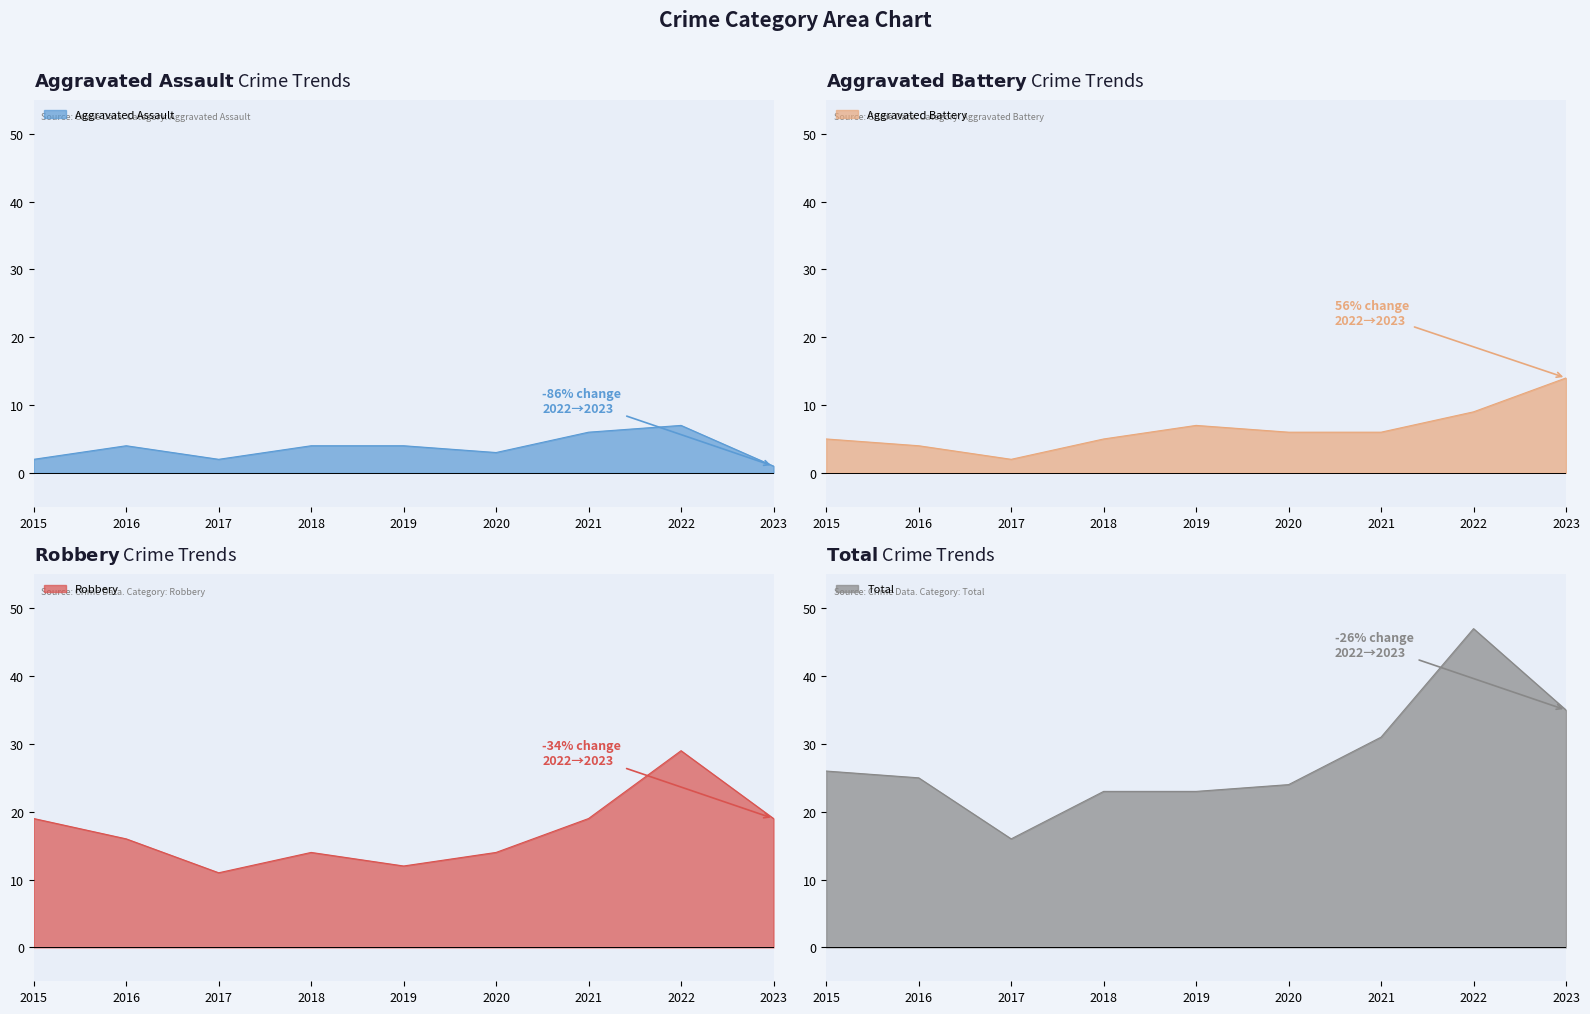

Which series has the widest spread of values?

Total